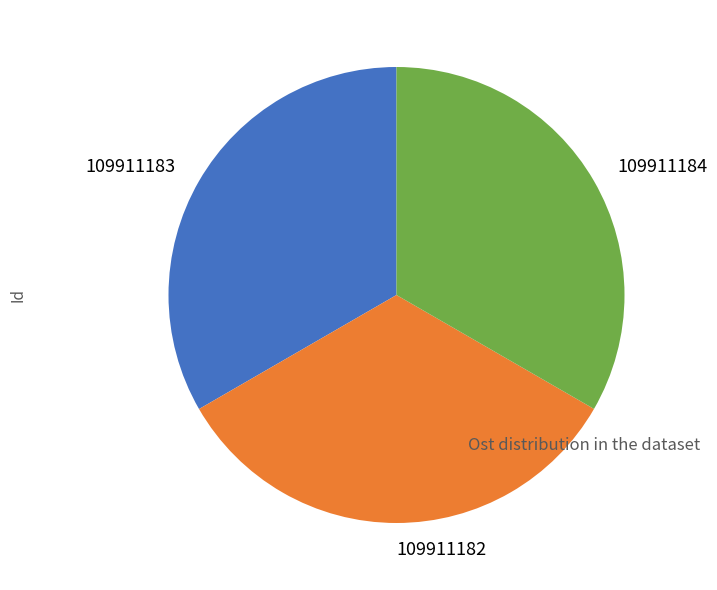

Approximately how many times larger is the value at 109911183 compared to 109911182?

1.0